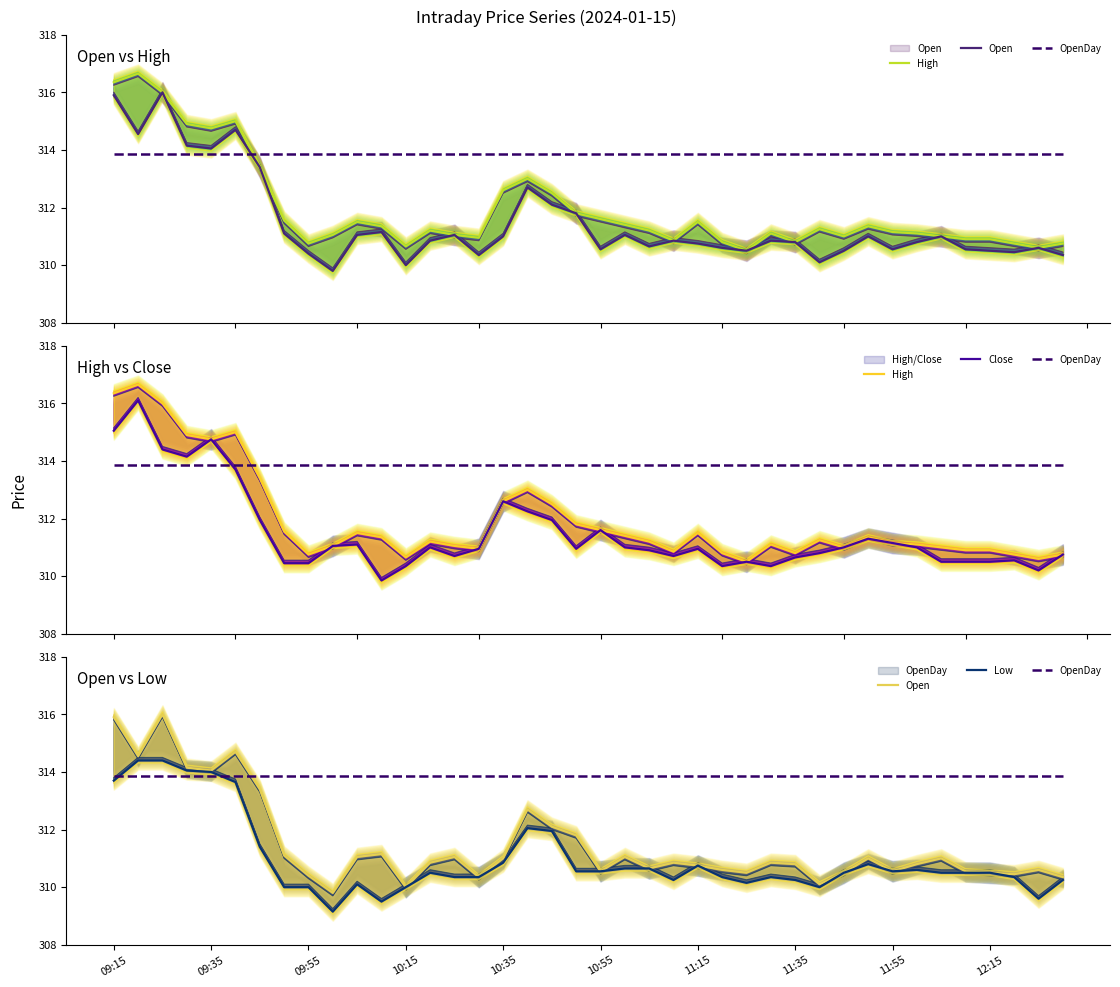

Which series has the widest spread of values?

Close